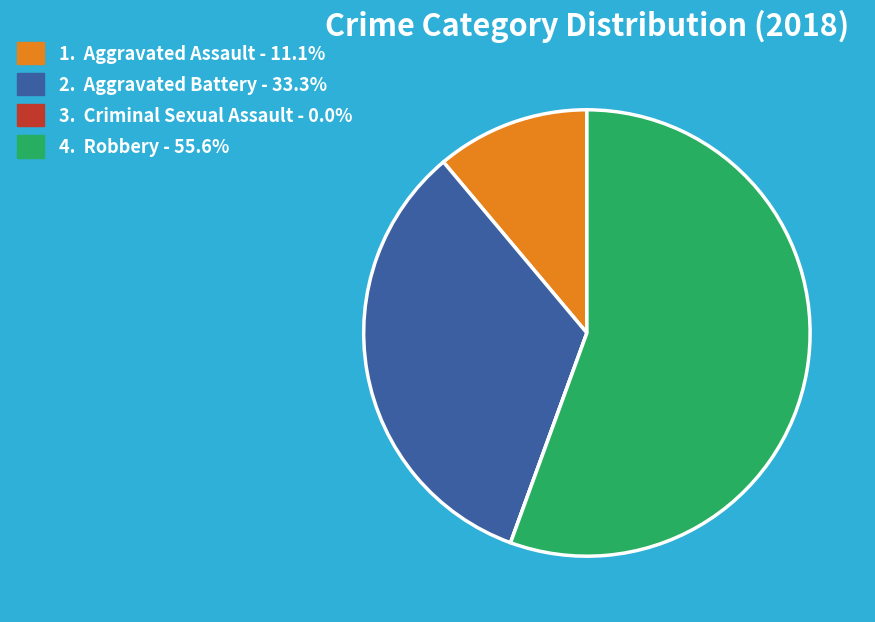

Is there any slice that represents more than half of the pie?

Yes